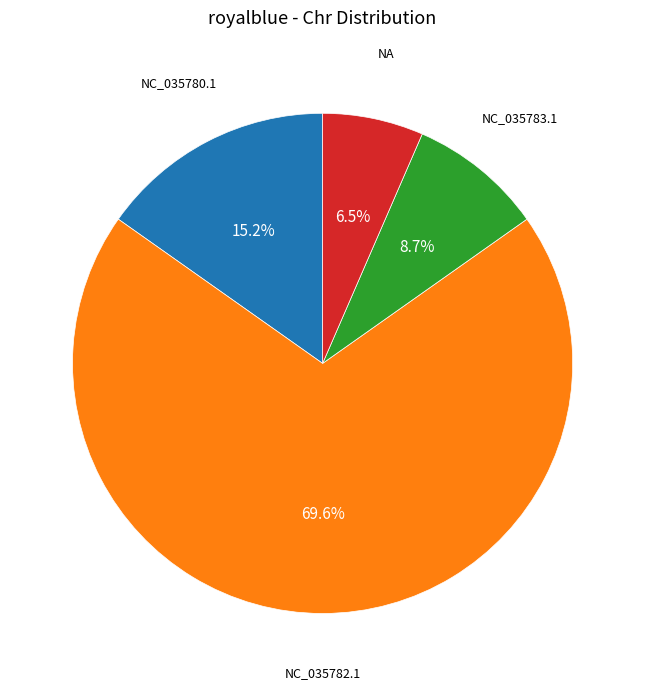

Is the sum of NA and NC_035783.1 greater than half?

No